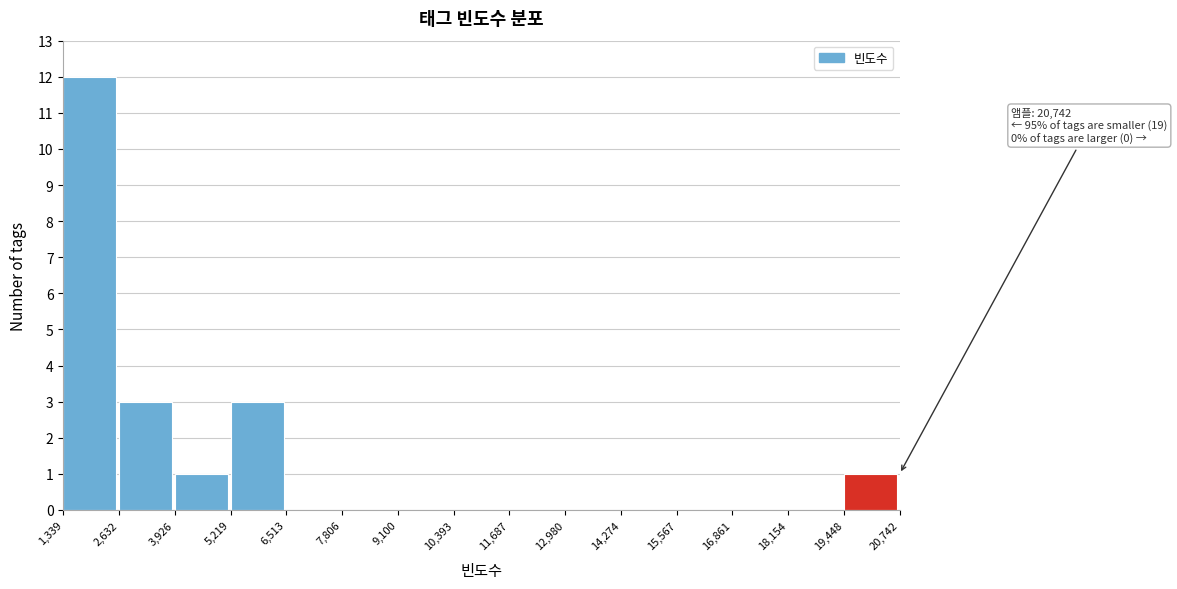

Over which range of the x-axis is the bar tallest?

1,339 to 2,632